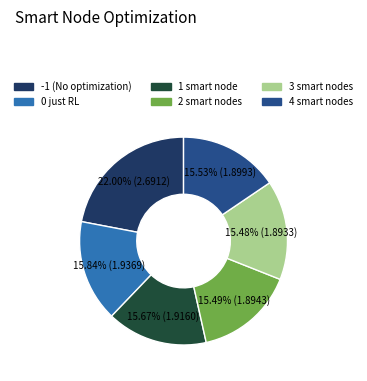

Which slice is the largest?

-1 (No optimization)